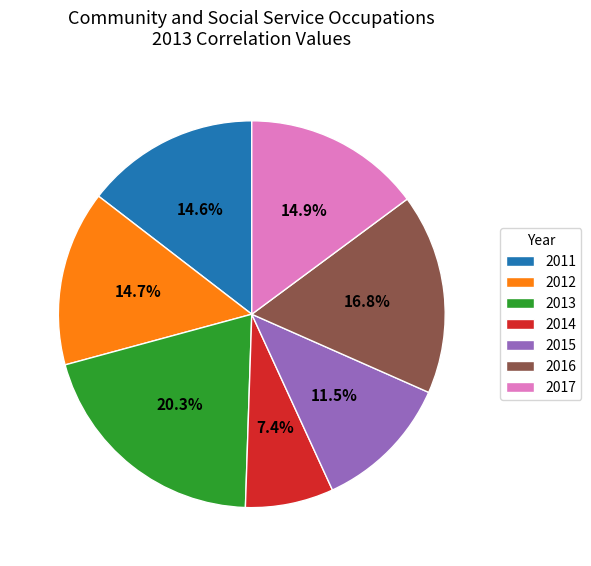

How many slices are in this pie chart?

7